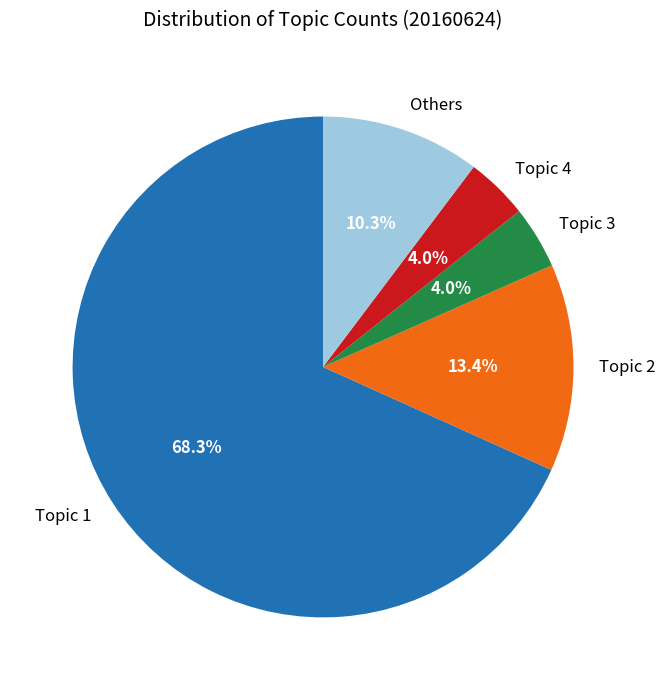

What is the largest slice in the pie chart?

Topic 1